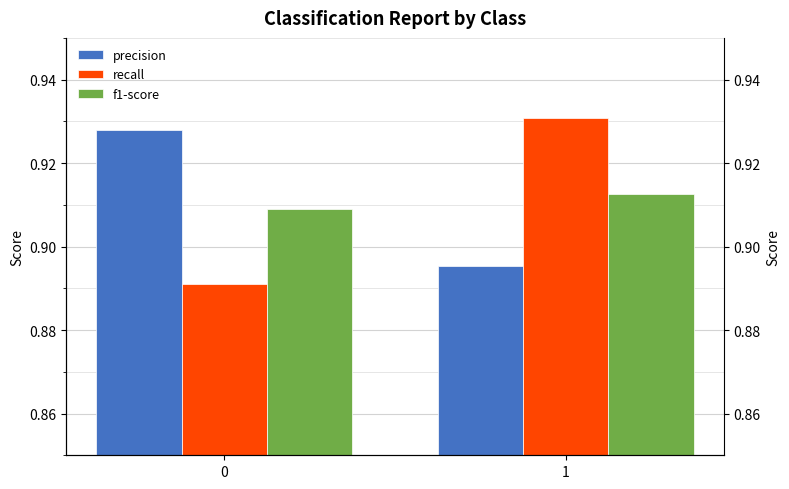

At which label is precision closest to 0?

1